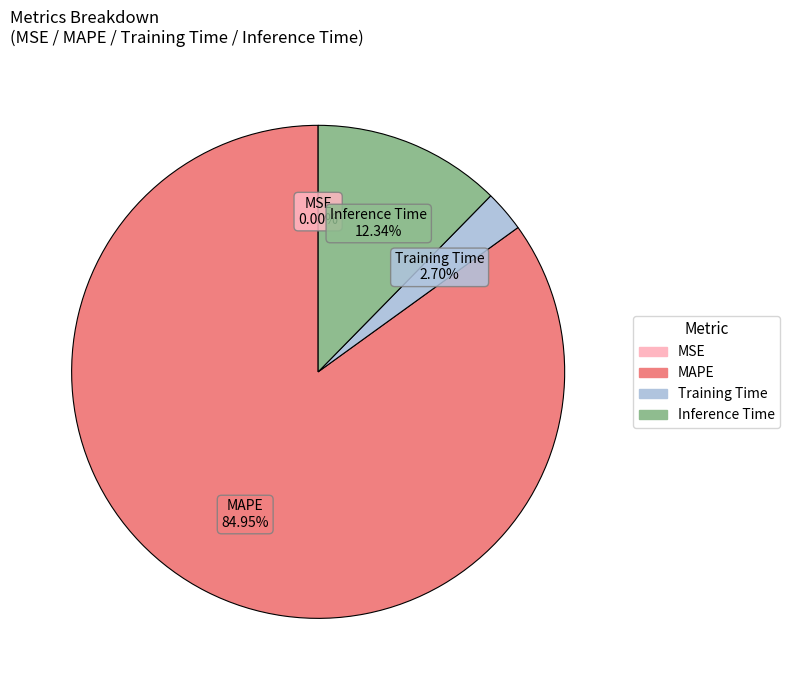

Is the sum of Training Time and Inference Time greater than half?

No